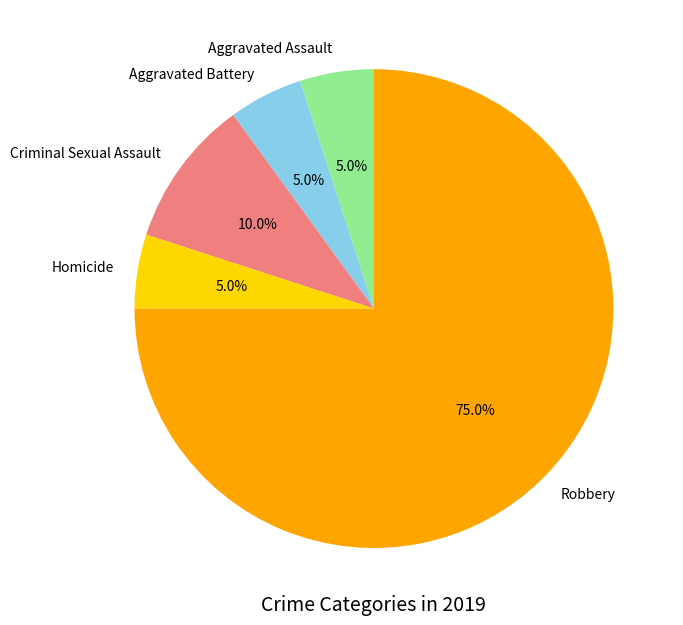

What portion of the pie excludes Robbery?

25.0%